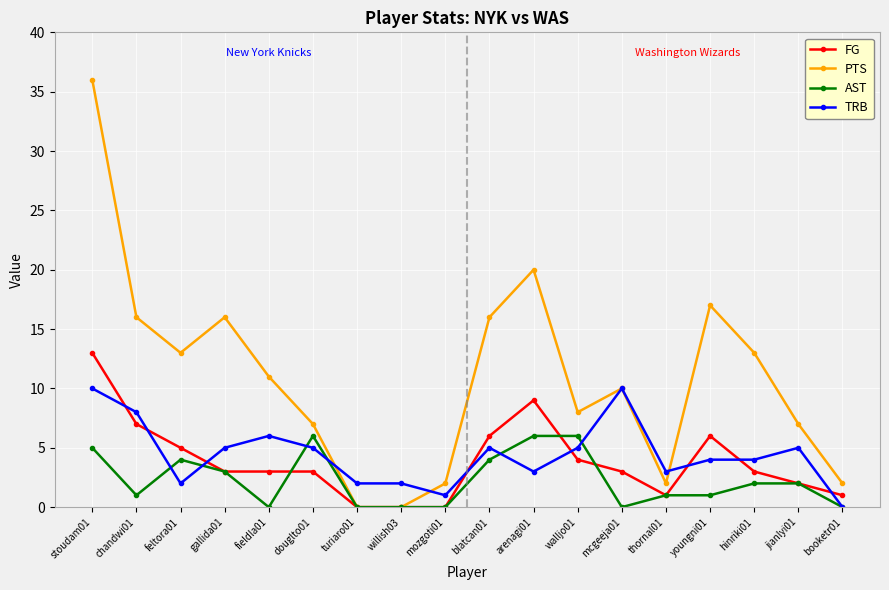

What is the value of the FG point at the 1st from the left?

13